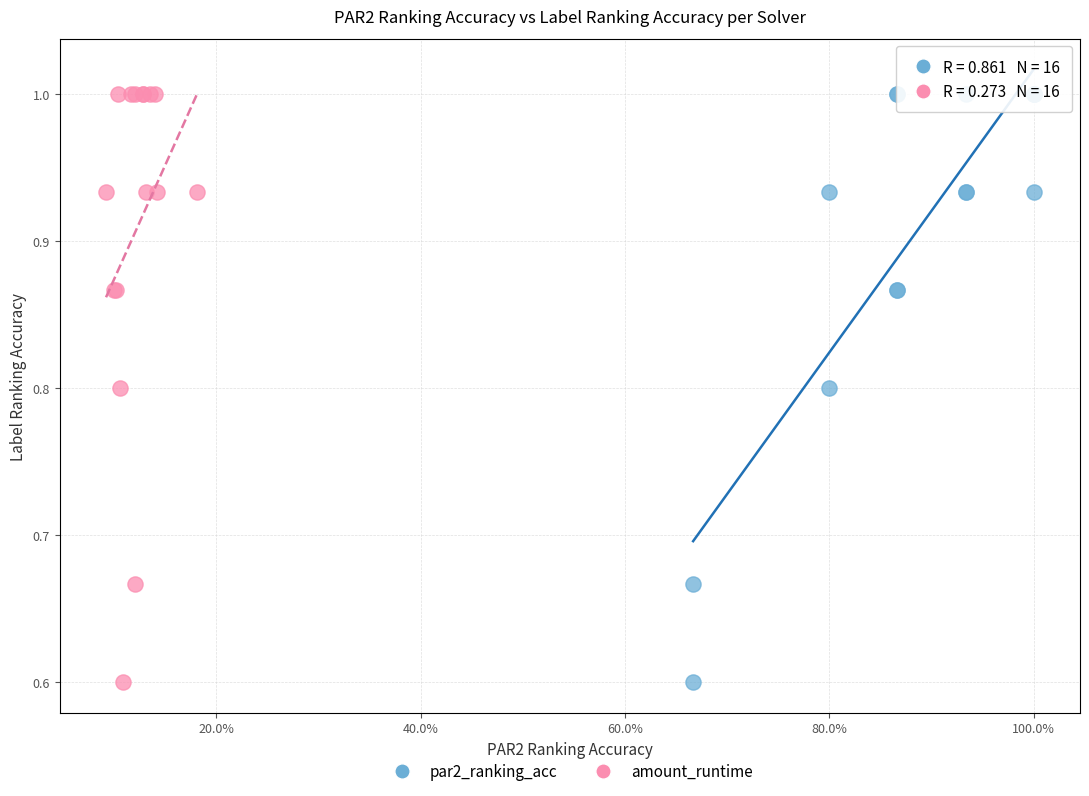

What are all the series names shown in the legend?

par2_ranking_acc, amount_runtime